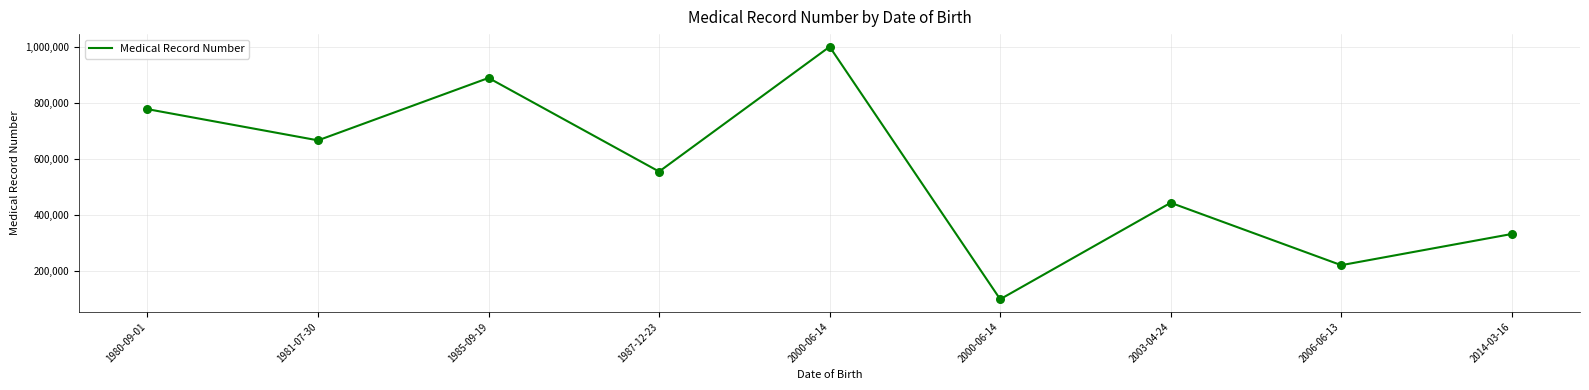

How many lines are shown in the chart?

1